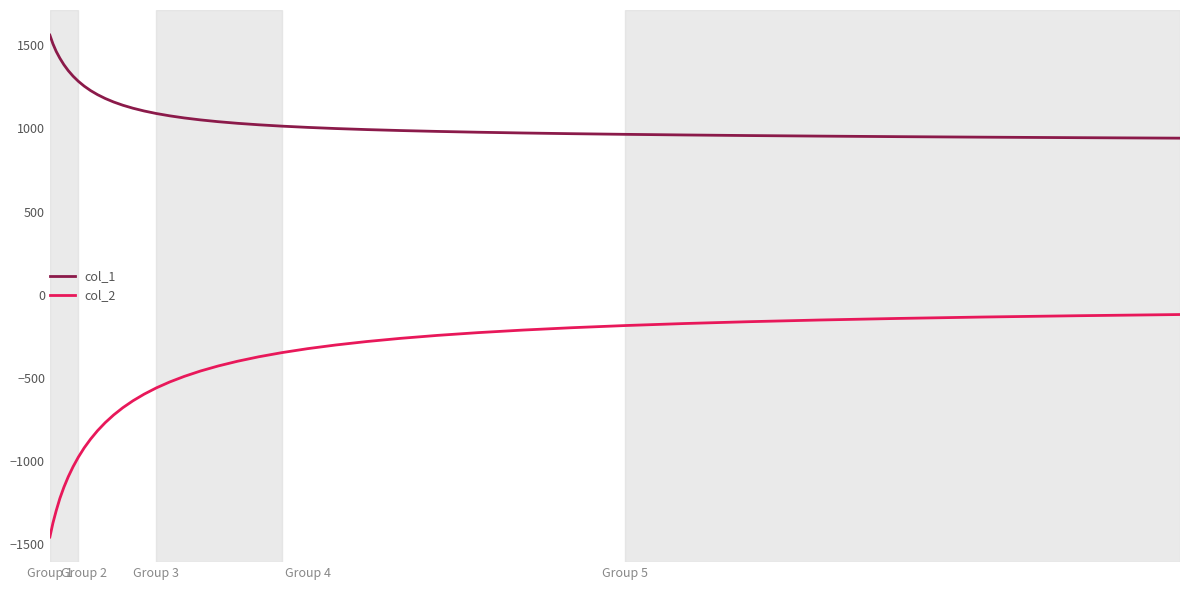

What are all the series names shown in the legend?

col_1, col_2